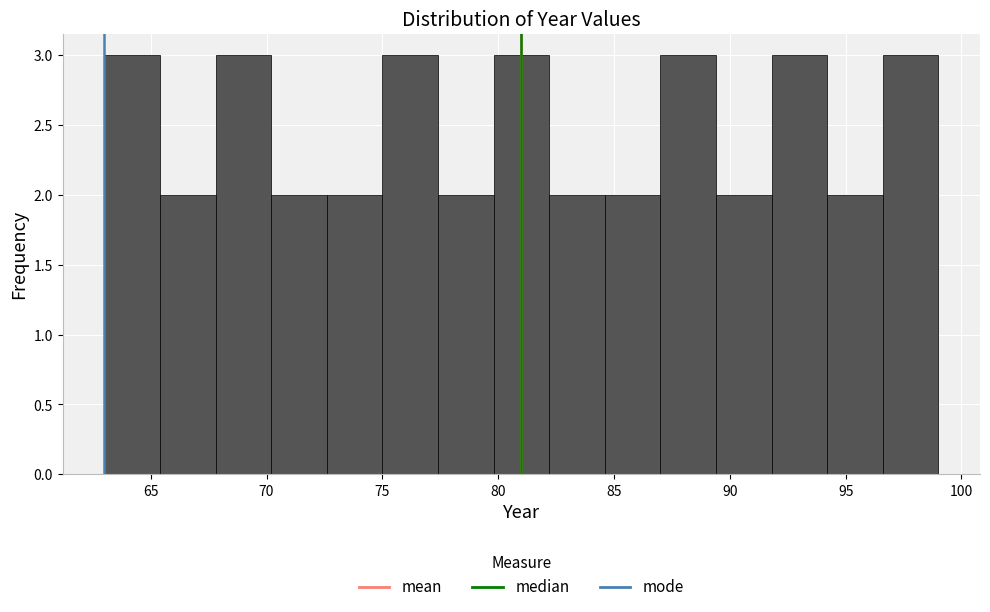

Reading left to right, list every bar in this chart as the range it spans on the x-axis followed by its height. Neither the bar edges nor the heights are printed on the chart, so give them approximately, as read against the axes.

63.0 to 65.4: 3
65.4 to 67.8: 2
67.8 to 70.2: 3
70.2 to 72.6: 2
72.6 to 75.0: 2
75.0 to 77.4: 3
77.4 to 79.8: 2
79.8 to 82.2: 3
82.2 to 84.6: 2
84.6 to 87.0: 2
87.0 to 89.4: 3
89.4 to 91.8: 2
91.8 to 94.2: 3
94.2 to 96.6: 2
96.6 to 99.0: 3